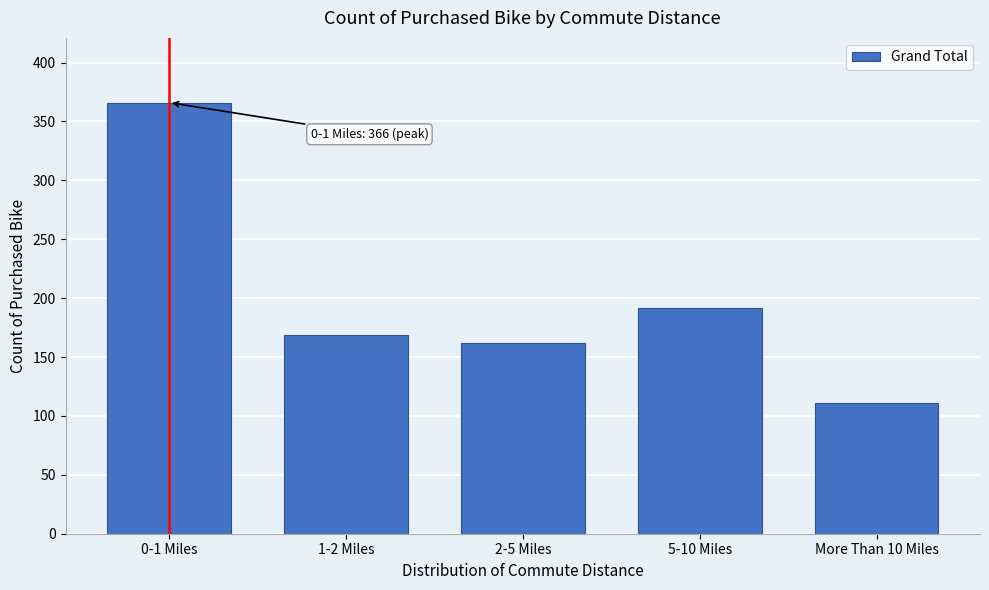

Reading left to right, transcribe all the data shown in this chart.

366	169	162	192	111